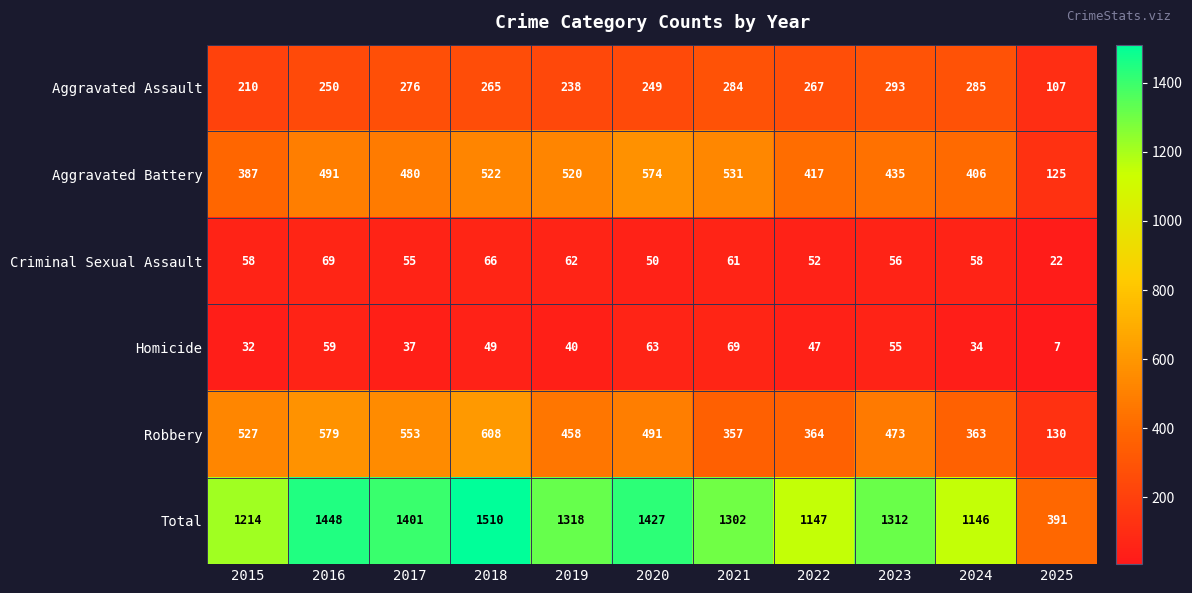

The Total series shows 1823 at 2015. True or false?

False